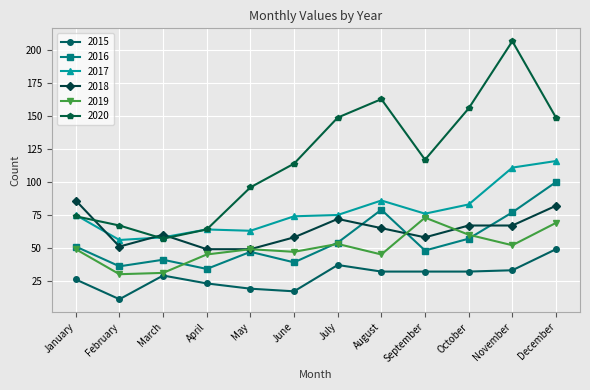

How many lines are shown in the chart?

6